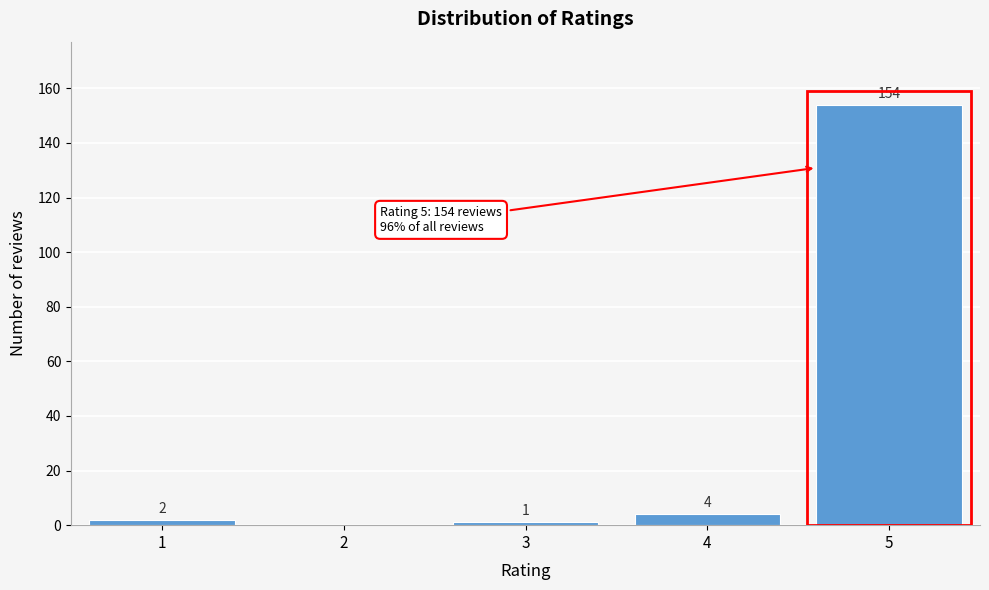

Reading left to right, what are all the values shown in this chart?

1=2	2=0	3=1	4=4	5=154